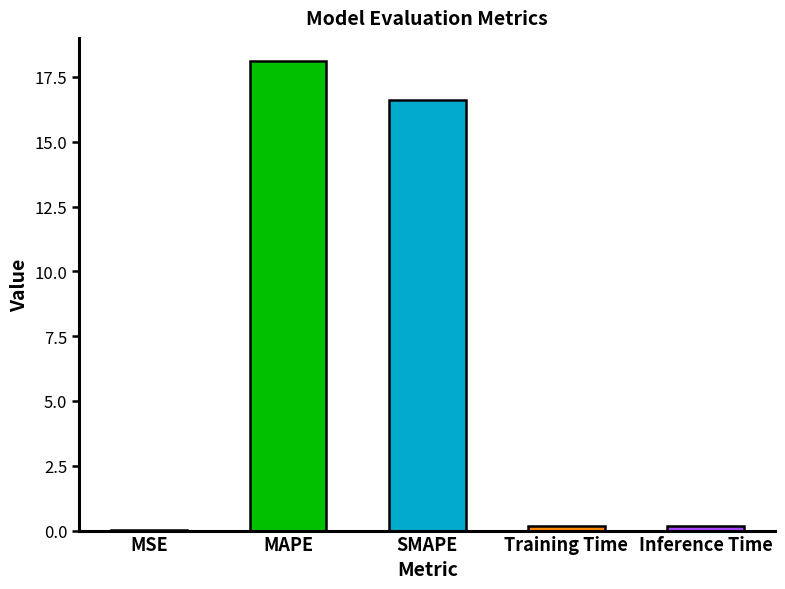

Read the value at SMAPE.

16.6